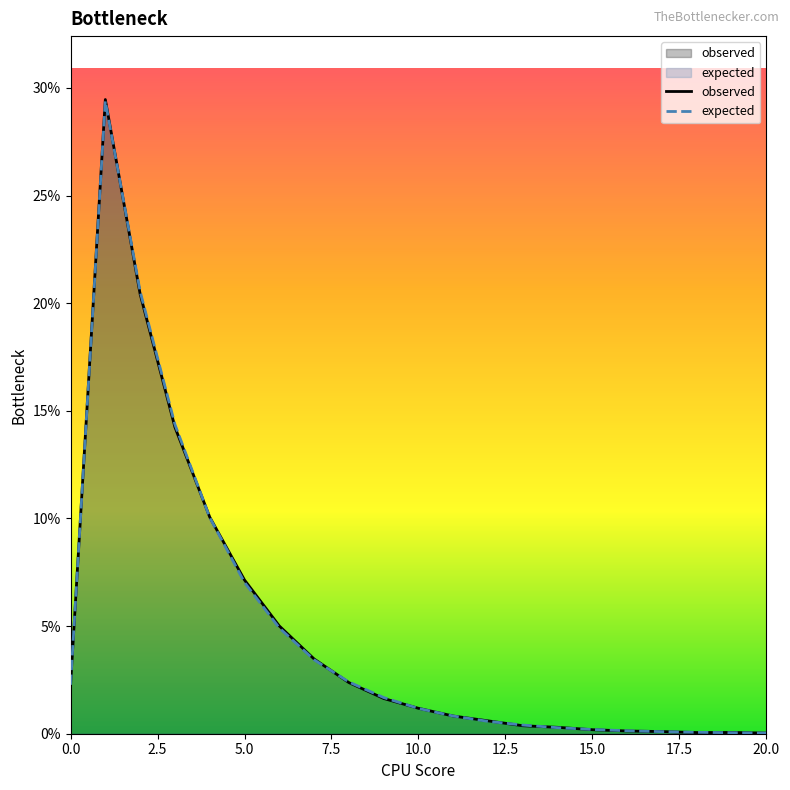

True or false: observed has more than 1 interior local peaks.

True